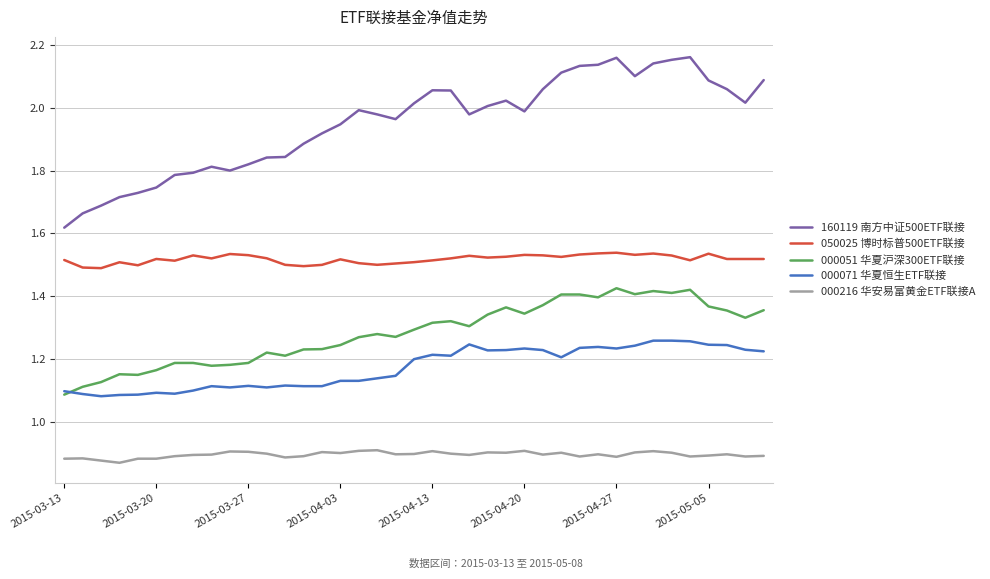

True or false: 000051 华夏沪深300ETF联接 and 000216 华安易富黄金ETF联接A cross at least once.

False